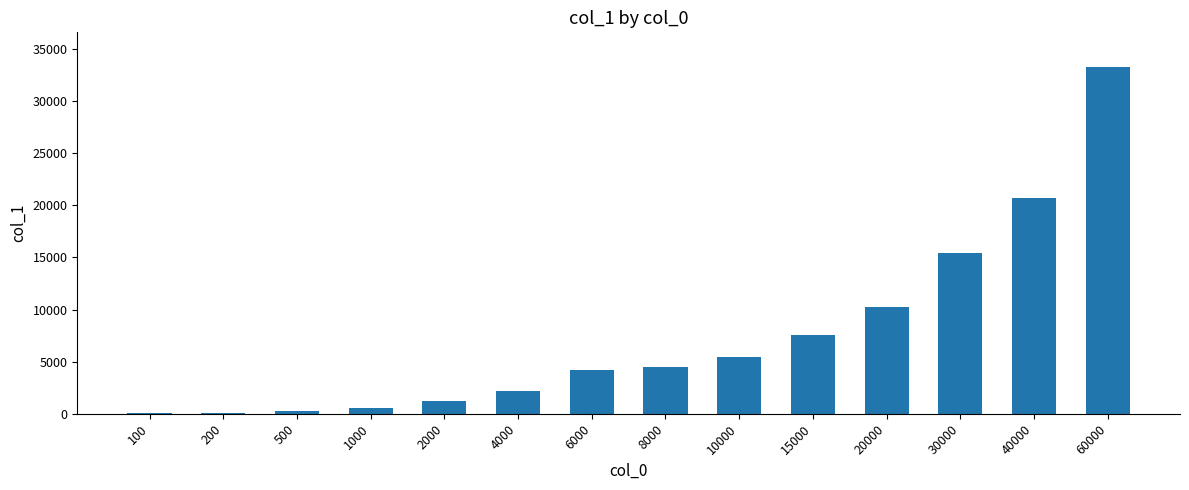

At which label is the value closest to 16676?

30000